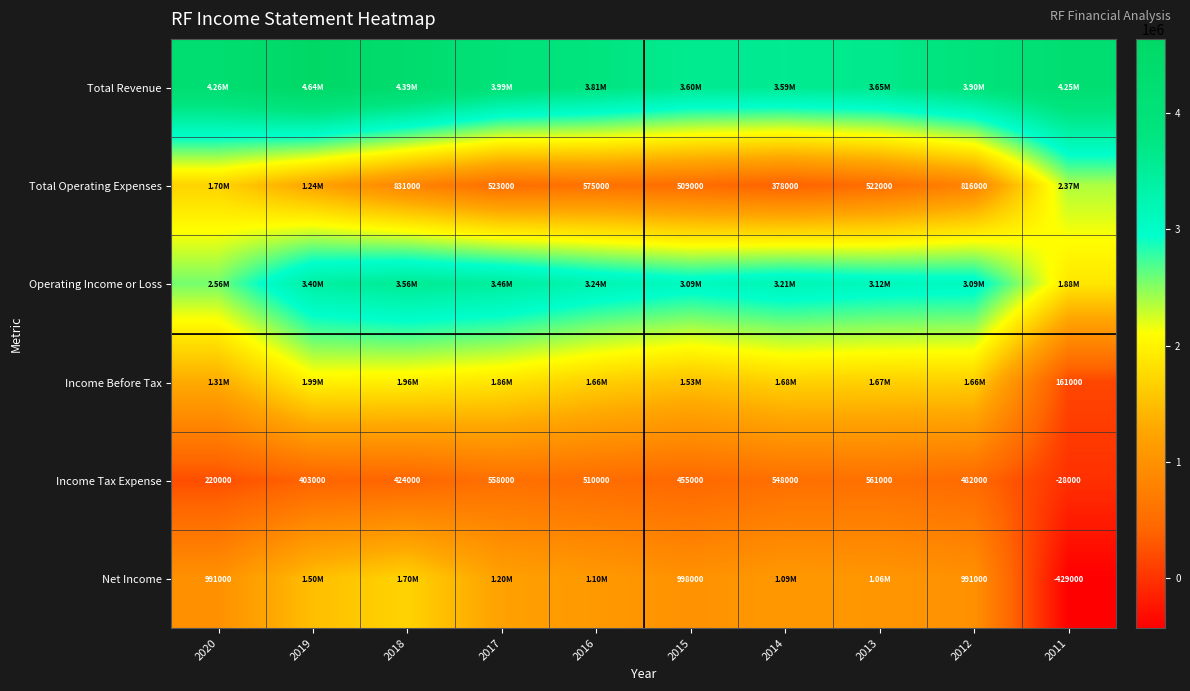

What is the sum of the Total Operating Expenses values at 2015 and 2013?

1031000